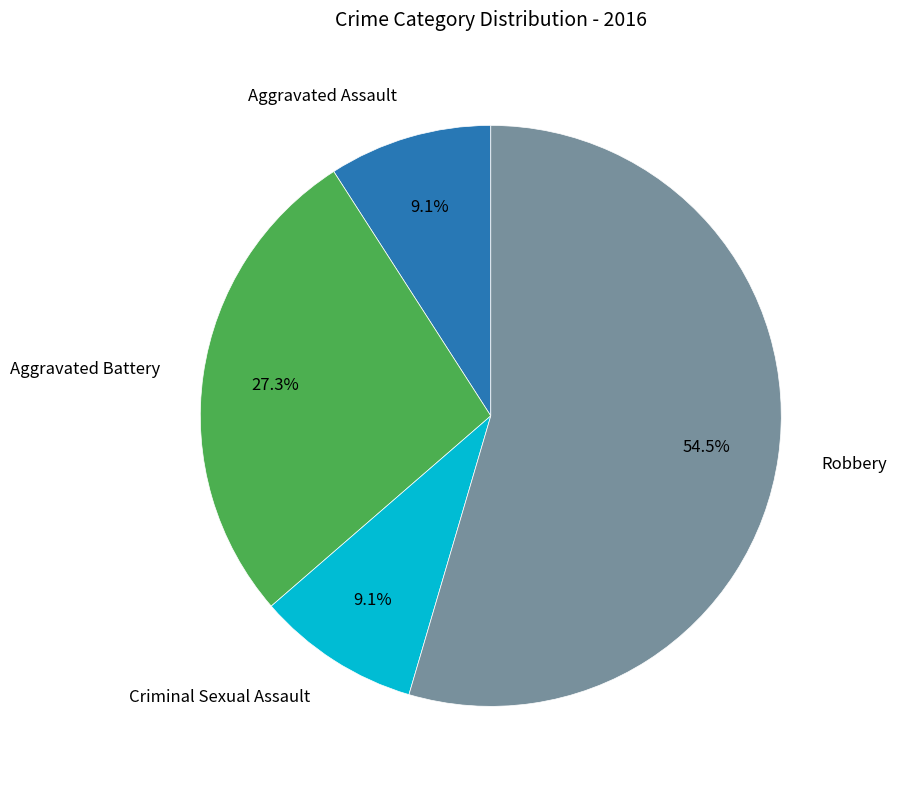

Is there a majority slice in this chart?

Yes